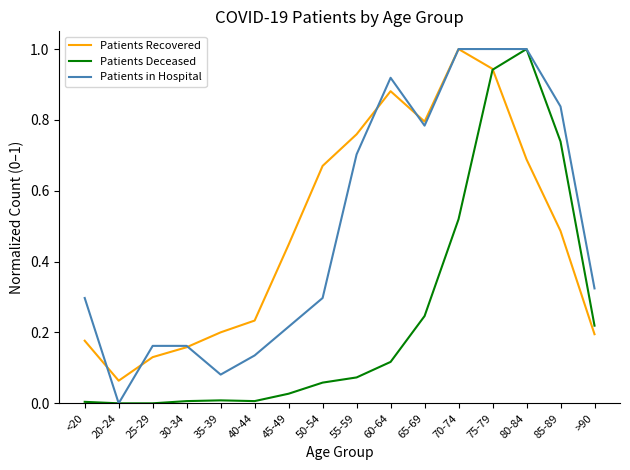

At which category is the sum across all series the highest?

75-79